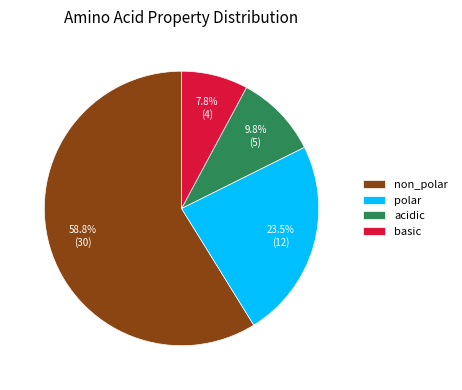

What percentage is the non_polar slice, to the nearest percent?

59%